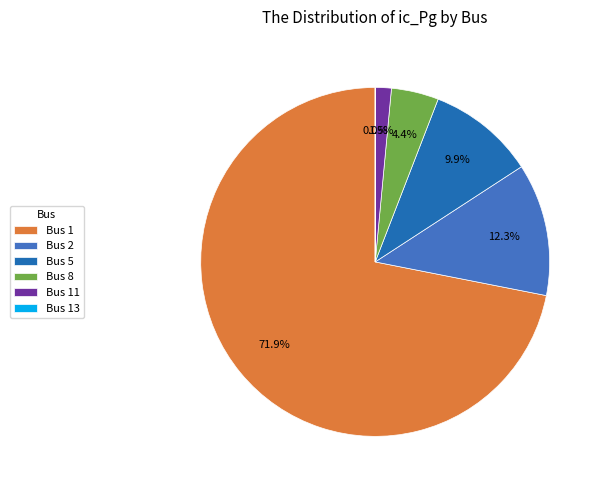

Which category accounts for the majority?

Bus 1